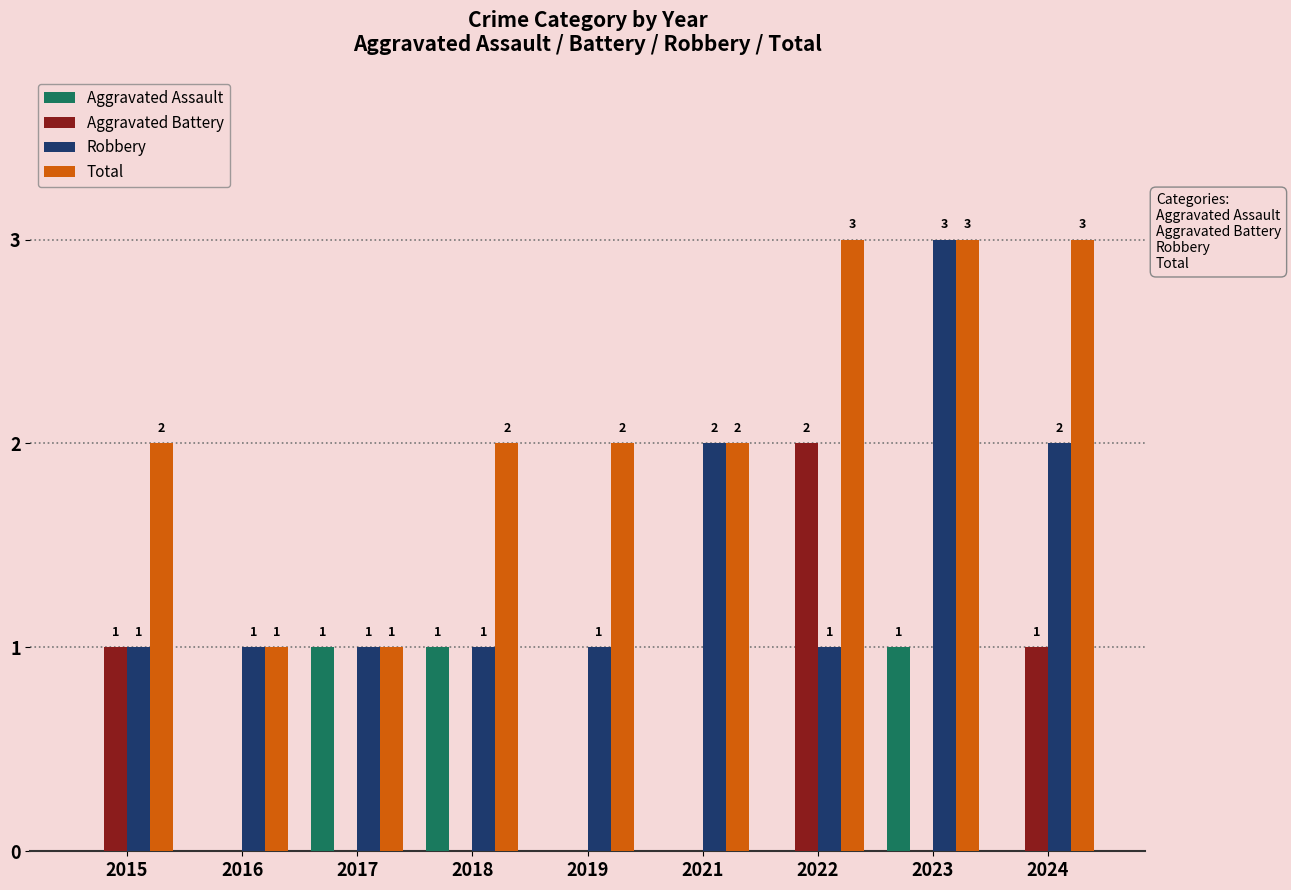

What is the sum of the Total values at 2019 and 2016?

3